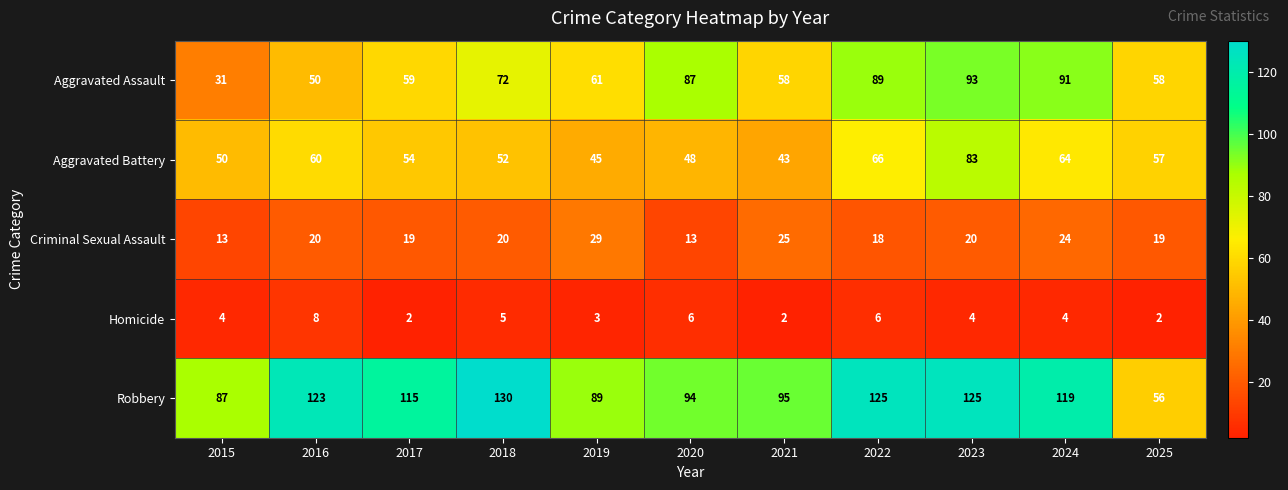

What is the greatest value displayed?

130